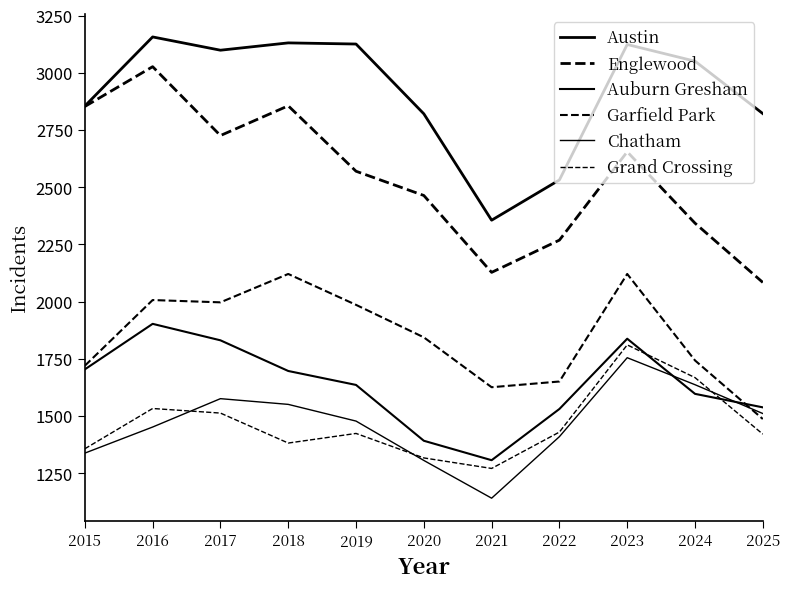

Does the chart have visible grid lines?

No